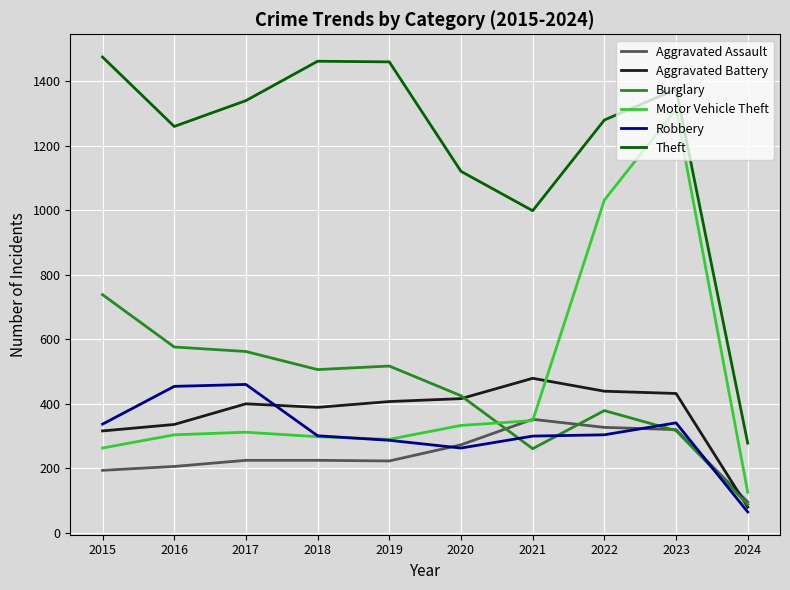

The value of Theft at 2024 is 278. True or false?

True